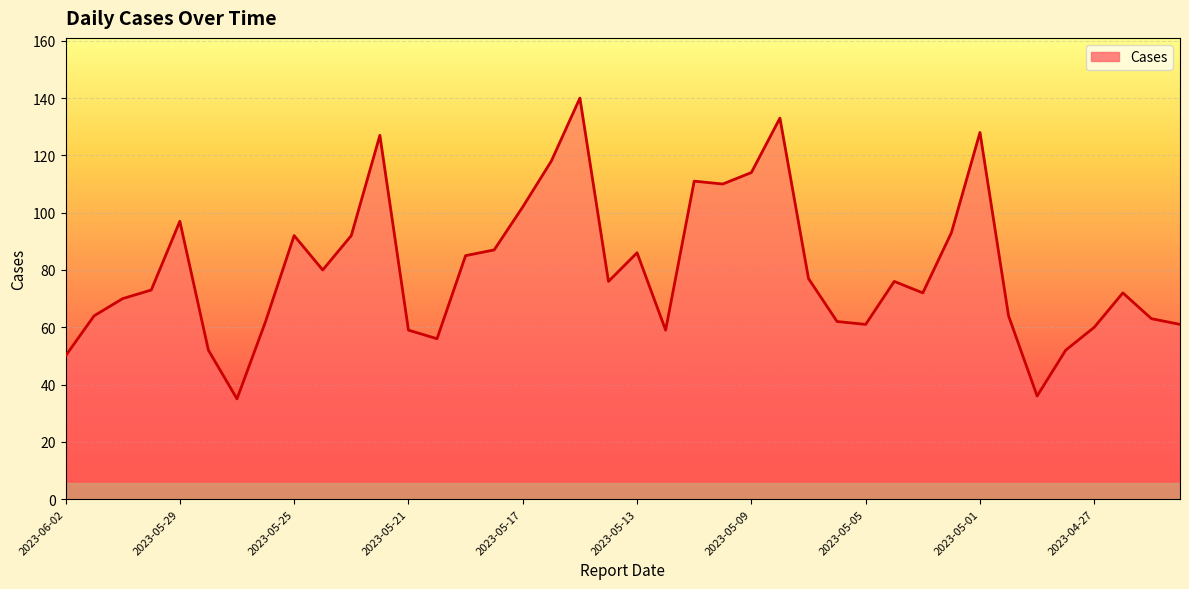

What is the maximum value shown in the chart?

140